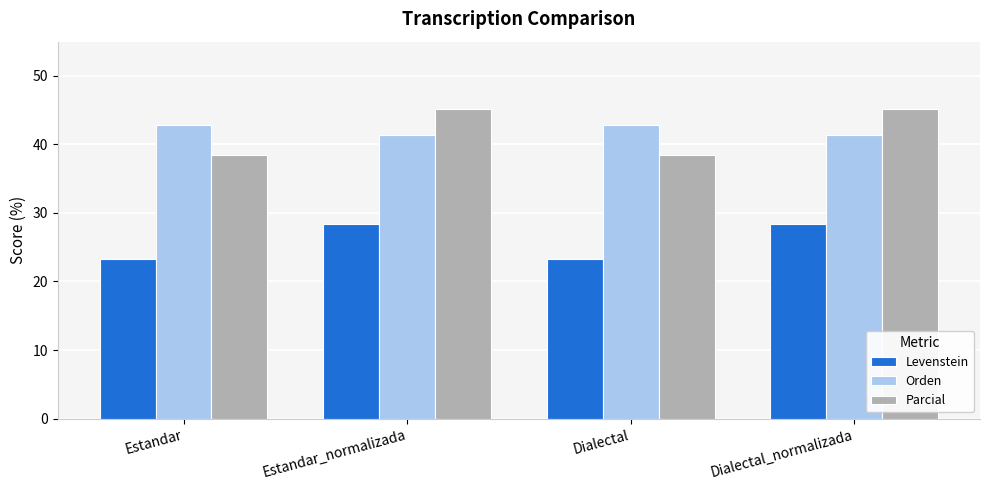

What is the difference between the highest and lowest values at Estandar_normalizada?

16.7